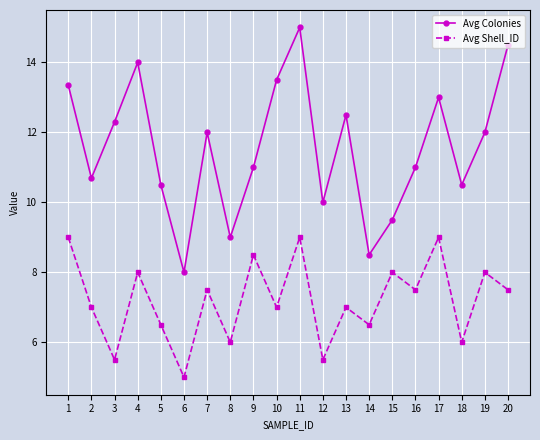

Reading left to right, transcribe all the data shown in this chart.

Avg Colonies: 13.4	10.7	12.3	14.0	10.5	8.0	12.0	9.0	11.0	13.5	15.0	10.0	12.5	8.5	9.5	11.0	13.0	10.5	12.0	14.5
Avg Shell_ID: 9.0	7.0	5.5	8.0	6.5	5.0	7.5	6.0	8.5	7.0	9.0	5.5	7.0	6.5	8.0	7.5	9.0	6.0	8.0	7.5